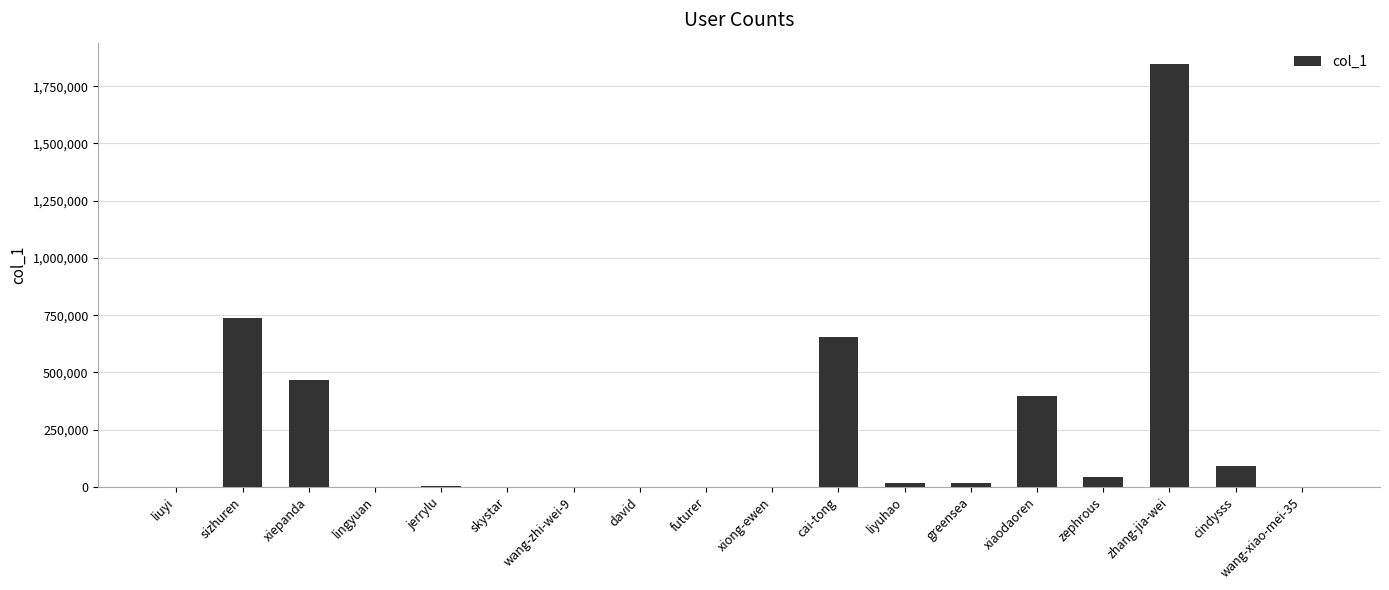

Where is the data nearest to the value 923776?

sizhuren